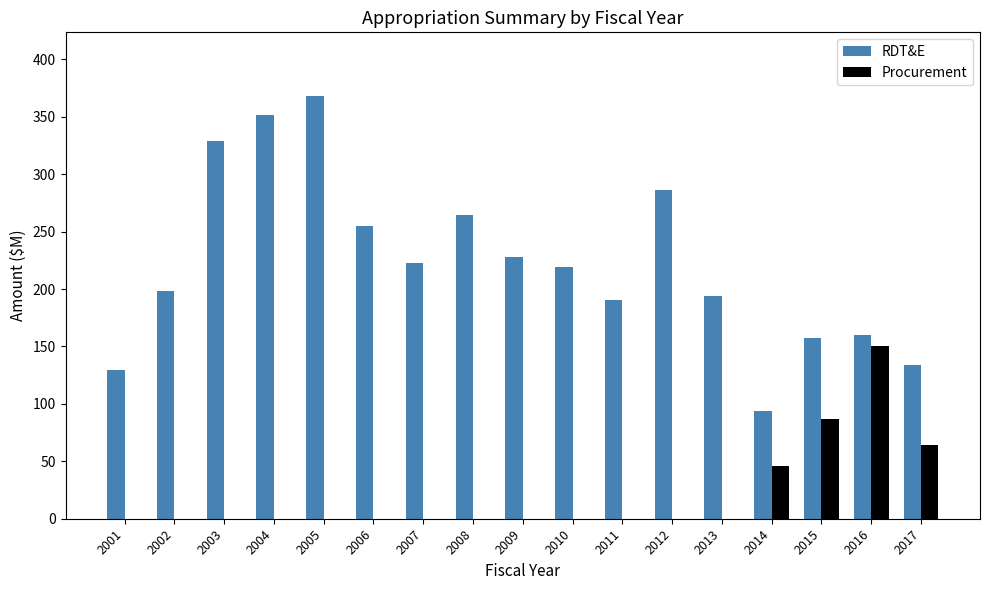

What is the sum of the RDT&E values at 2015 and 2003?

486.6